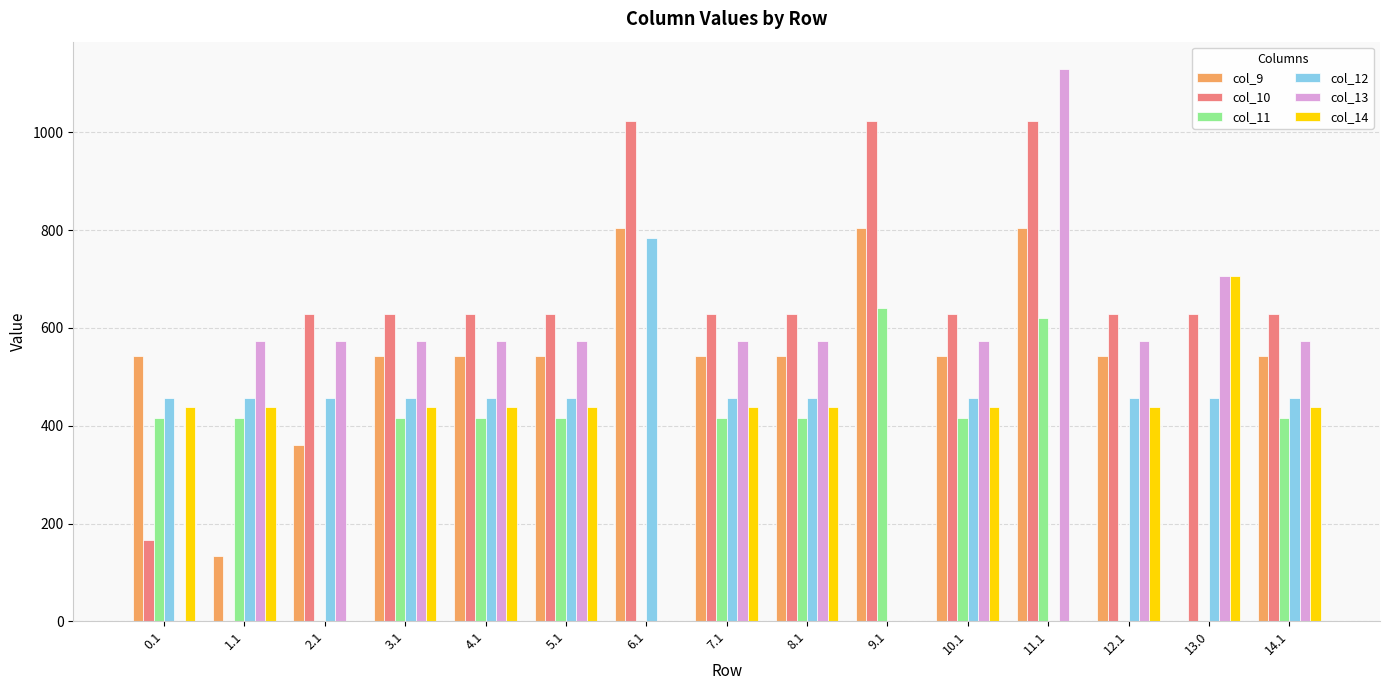

What is the average value of the col_9 series?

519.0